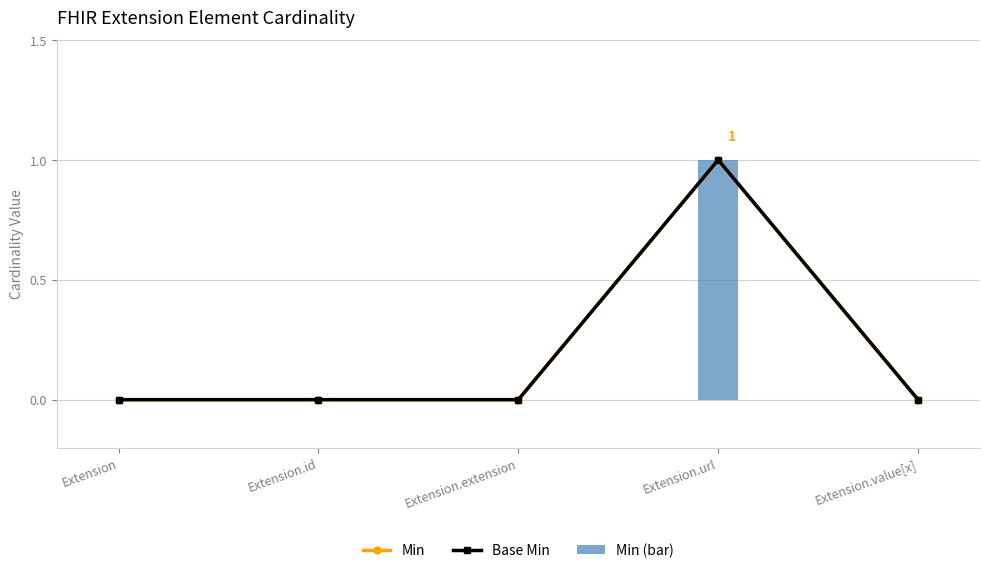

Which series changed the most between Extension.extension and Extension.value[x]?

Min